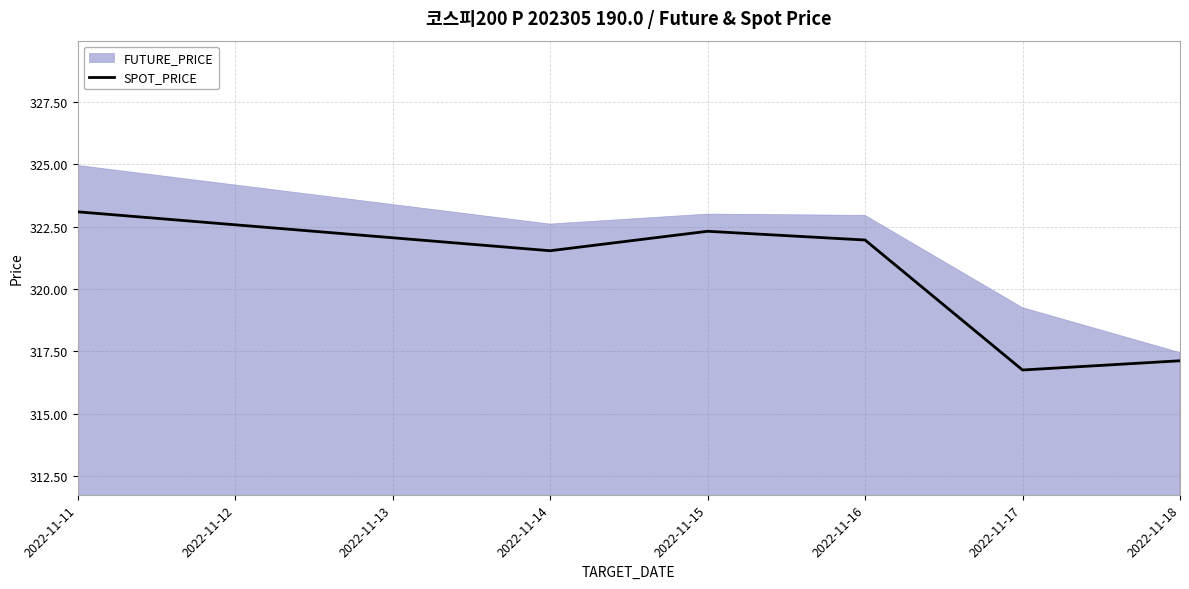

At which label does SPOT_PRICE first exceed 321?

2022-11-11